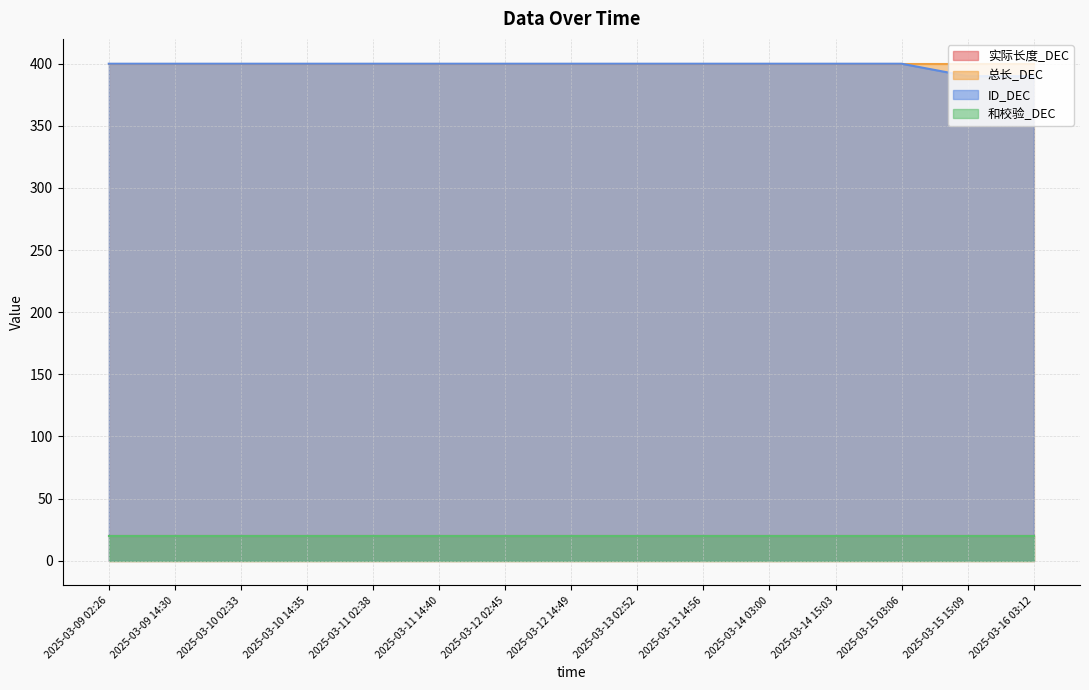

What is the value of the 总长_DEC point at the 5th from the left?

400